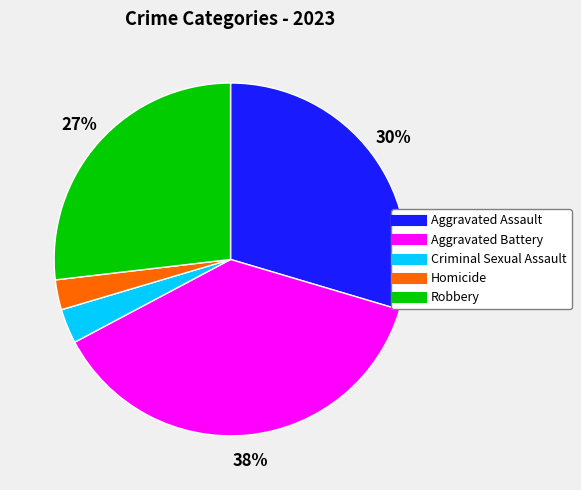

The Robbery slice represents 14% of the pie. True or false?

False